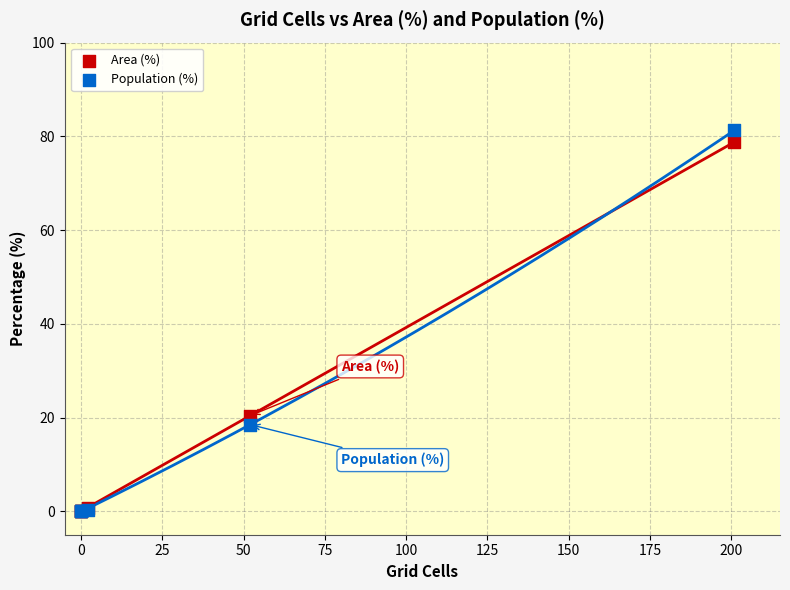

Which series reaches the maximum Y coordinate?

Population (%)